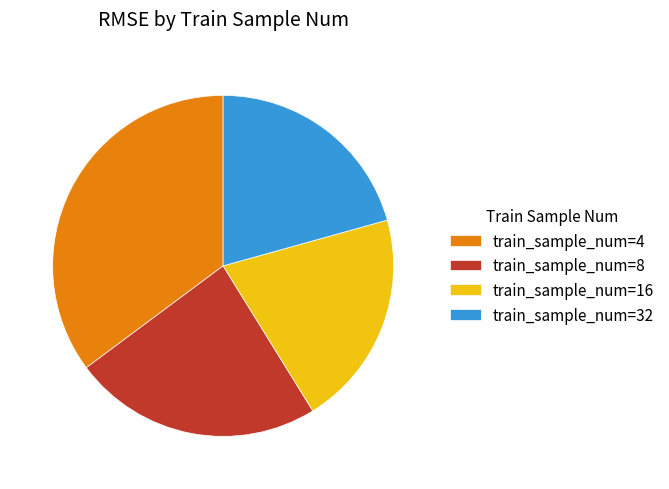

Which has a higher value, train_sample_num=16 or train_sample_num=4?

train_sample_num=4